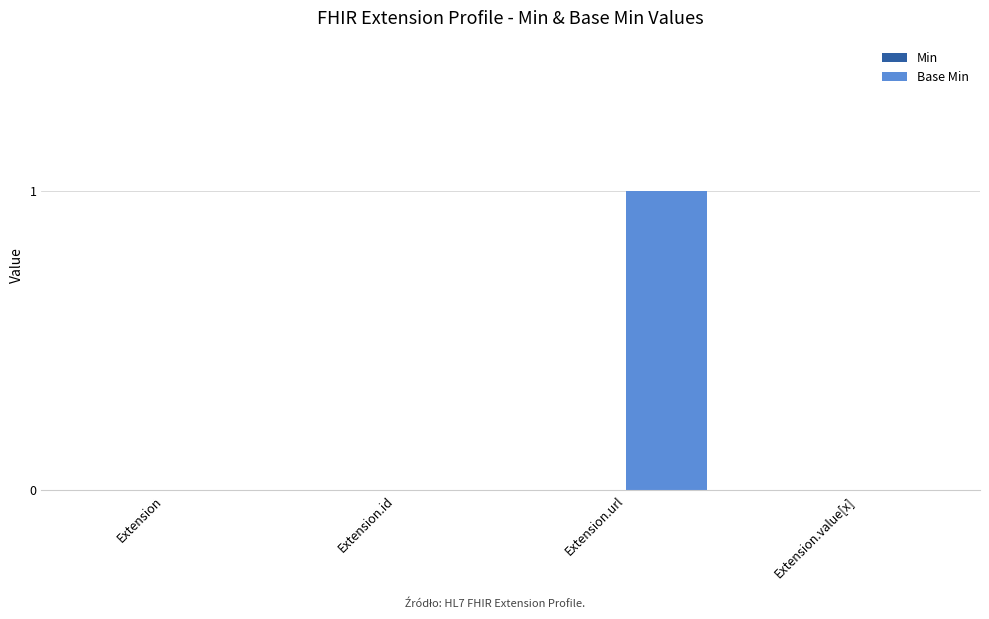

Between Extension.url and Extension, which is larger?

Extension.url